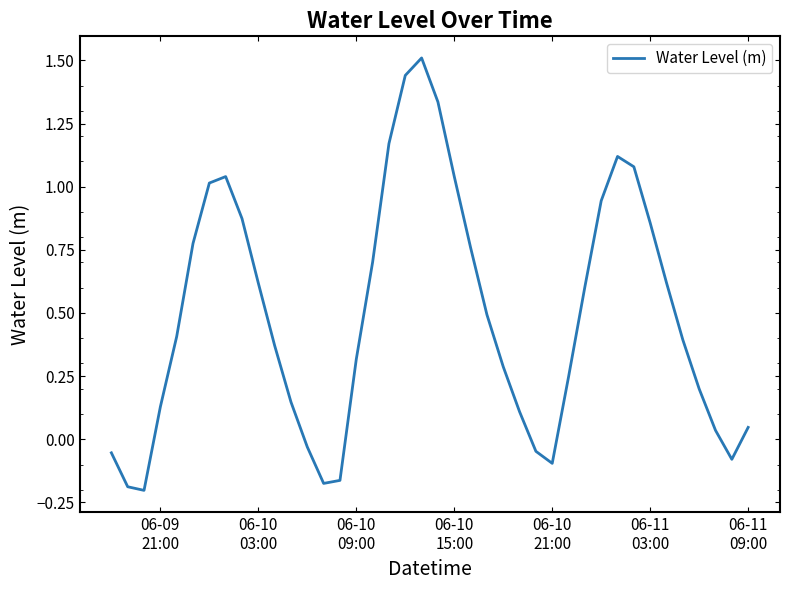

What is the maximum value shown in the chart?

1.5